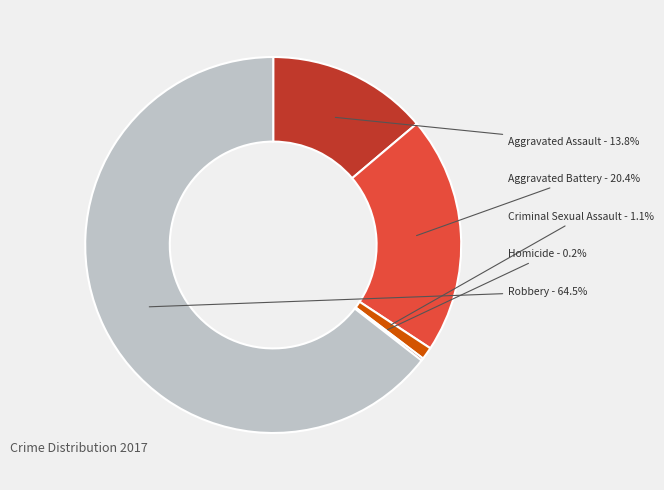

To the nearest percent, what is the average slice percentage?

20%